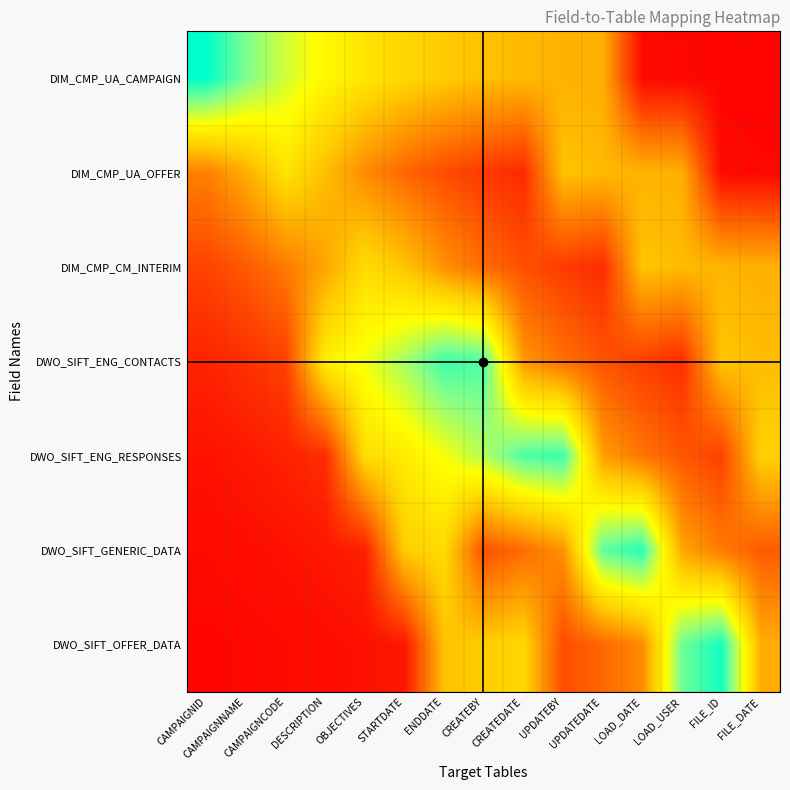

Rank the series at UPDATEBY from lowest to highest value.

DIM_CMP_CM_INTERIM, DWO_SIFT_OFFER_DATA, DWO_SIFT_ENG_CONTACTS, DWO_SIFT_GENERIC_DATA, DIM_CMP_UA_CAMPAIGN, DIM_CMP_UA_OFFER, DWO_SIFT_ENG_RESPONSES